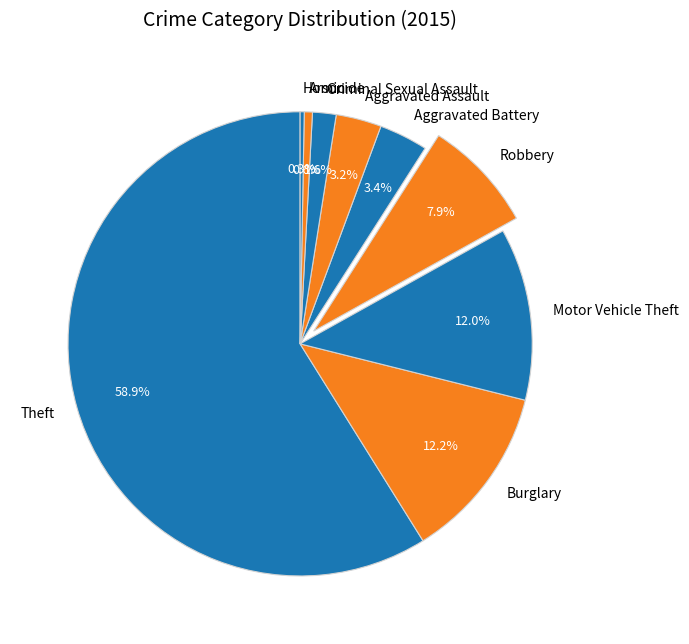

What percentage is the Motor Vehicle Theft slice, to the nearest percent?

12%